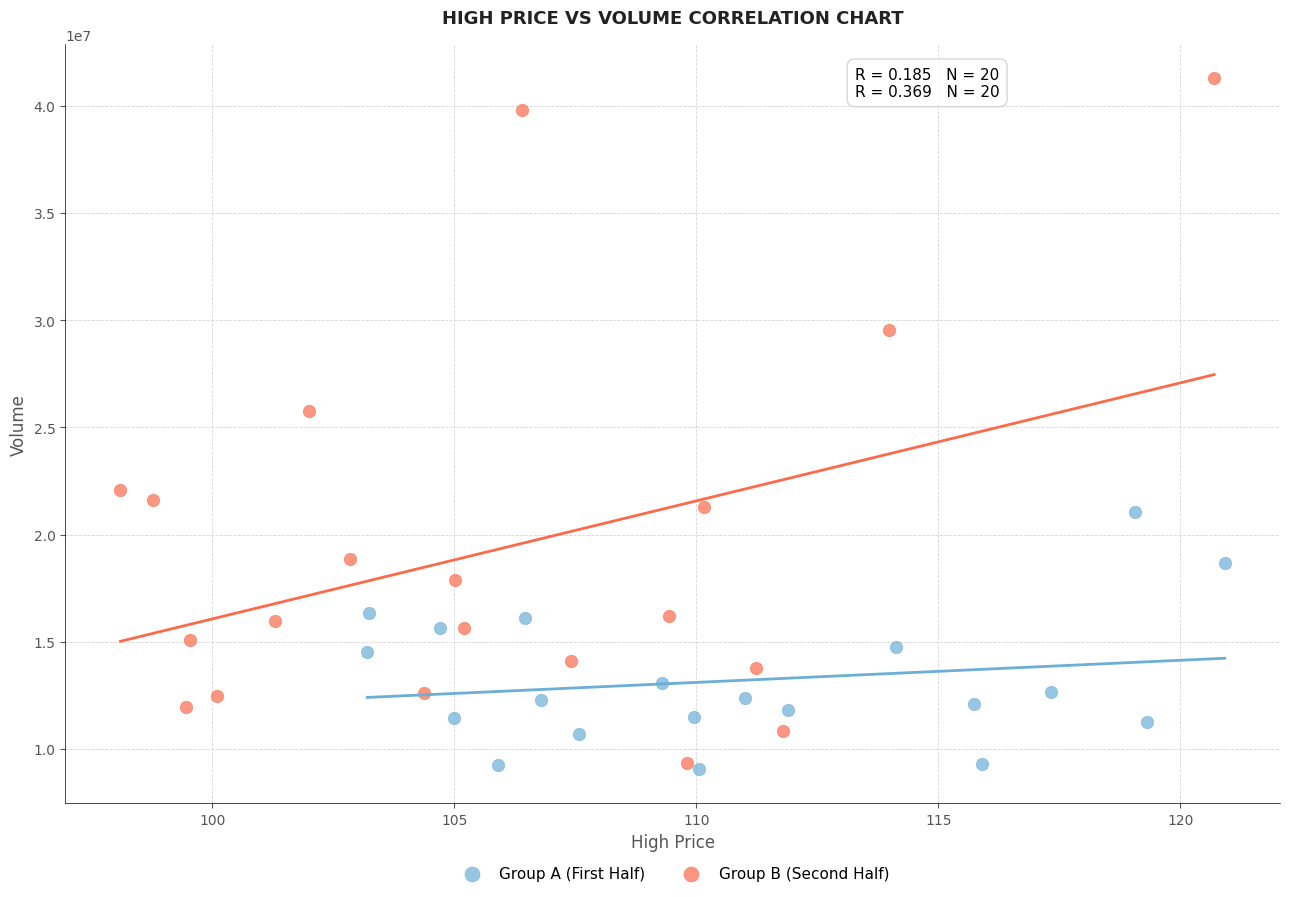

Which series contains the highest Y value?

Group B (Second Half)